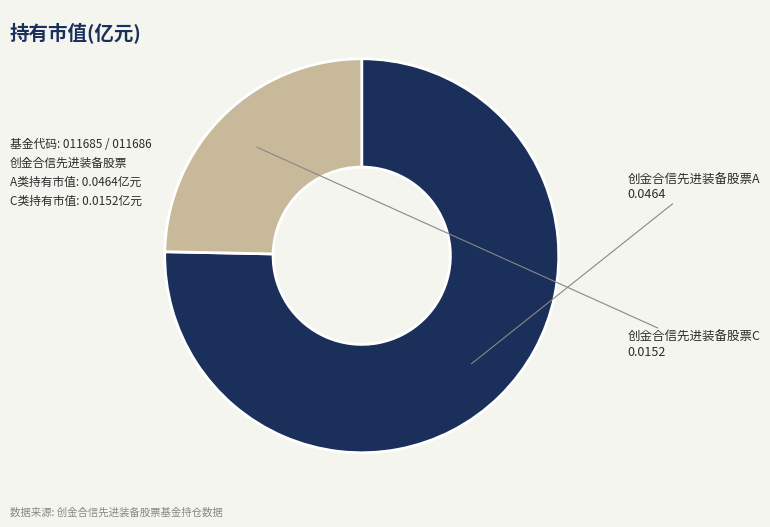

Which category accounts for the majority?

创金合信先进装备股票A